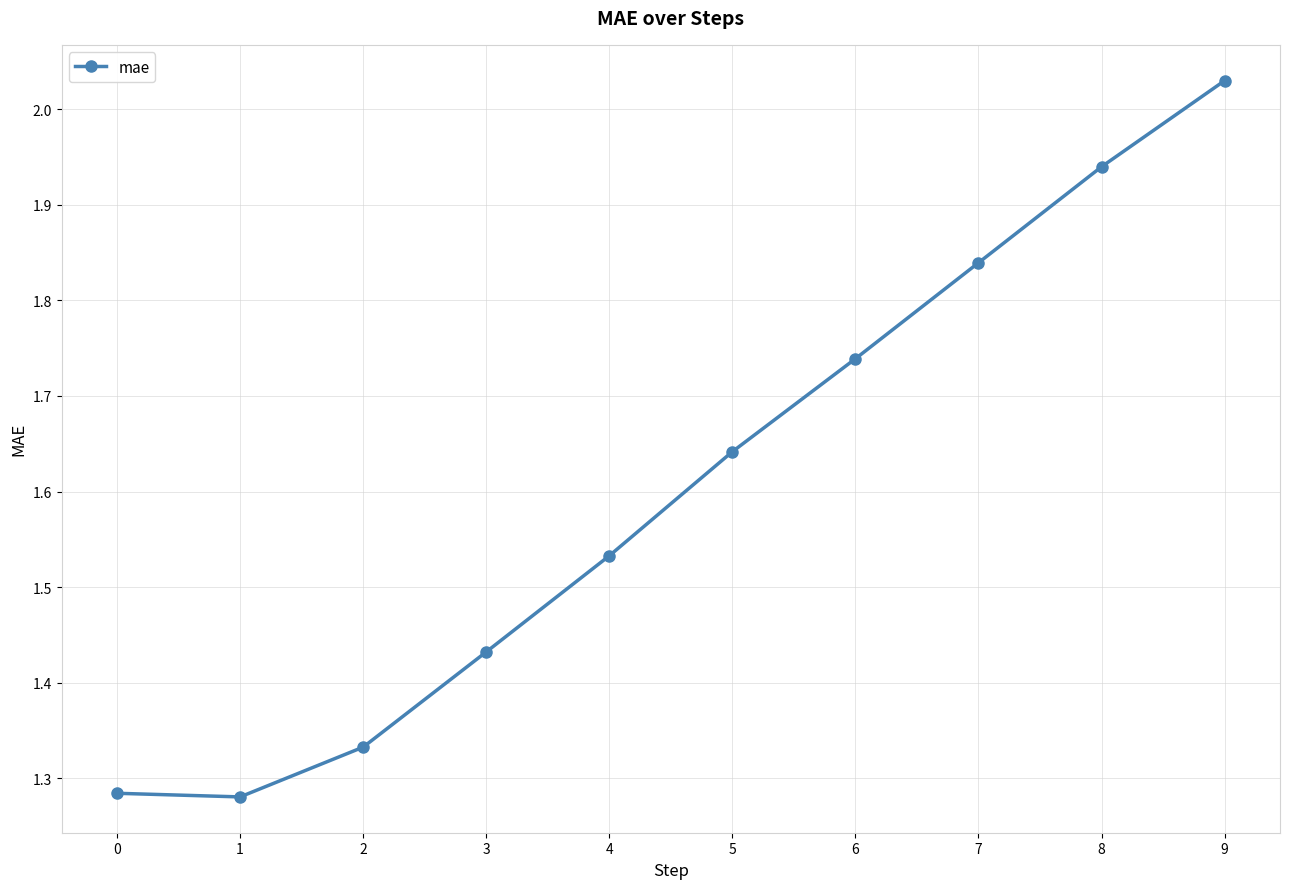

At which category does the chart reach its peak across all series?

9